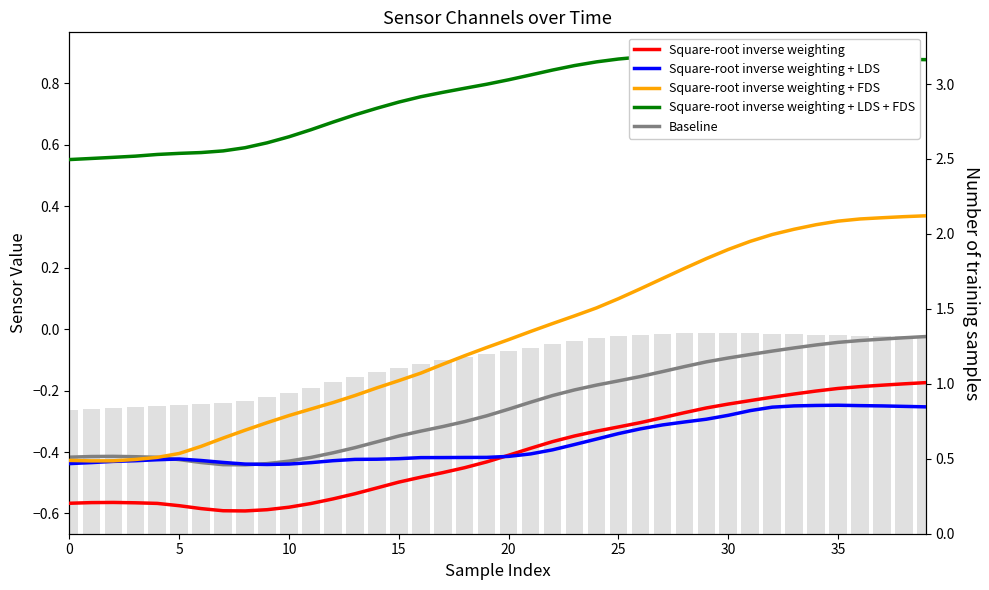

What is the minimum value for Square-root inverse weighting + LDS?

-0.4